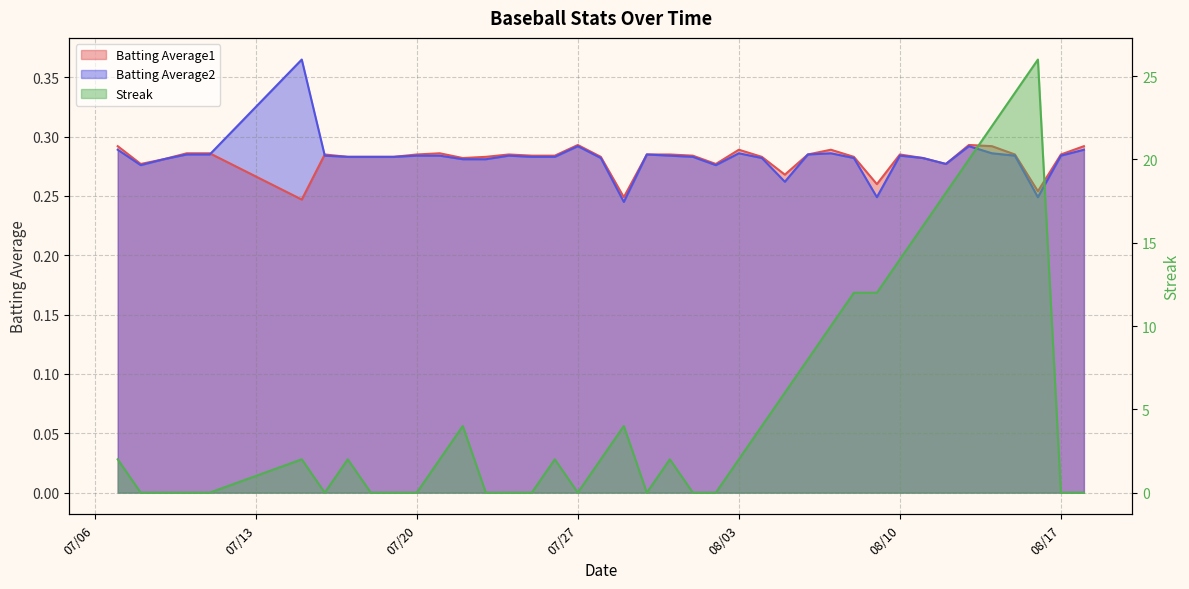

How many times do Batting Average2 and Batting Average1 cross each other?

2